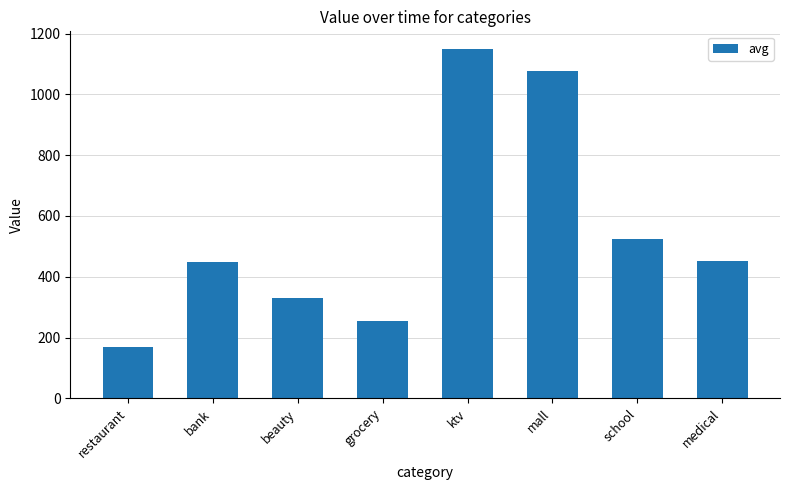

True or false: the data shows 522.6 at school.

True